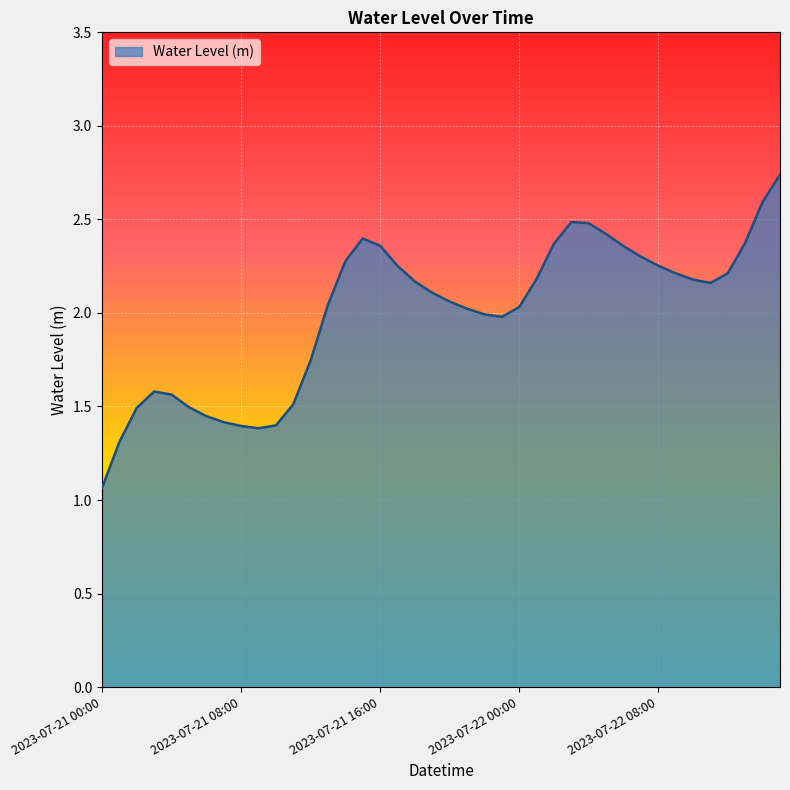

Rank the categories by value from lowest to highest.

2023-07-21 00:00, 2023-07-21 01:00, 2023-07-21 09:00, 2023-07-21 08:00, 2023-07-21 10:00, 2023-07-21 07:00, 2023-07-21 06:00, 2023-07-21 02:00, 2023-07-21 05:00, 2023-07-21 11:00, 2023-07-21 04:00, 2023-07-21 03:00, 2023-07-21 12:00, 2023-07-21 23:00, 2023-07-21 22:00, 2023-07-21 21:00, 2023-07-22 00:00, 2023-07-21 13:00, 2023-07-21 20:00, 2023-07-21 19:00, 2023-07-22 11:00, 2023-07-21 18:00, 2023-07-22 10:00, 2023-07-22 01:00, 2023-07-22 09:00, 2023-07-22 12:00, 2023-07-21 17:00, 2023-07-22 08:00, 2023-07-21 14:00, 2023-07-22 07:00, 2023-07-22 06:00, 2023-07-21 16:00, 2023-07-22 02:00, 2023-07-22 13:00, 2023-07-21 15:00, 2023-07-22 05:00, 2023-07-22 04:00, 2023-07-22 03:00, 2023-07-22 14:00, 2023-07-22 15:00